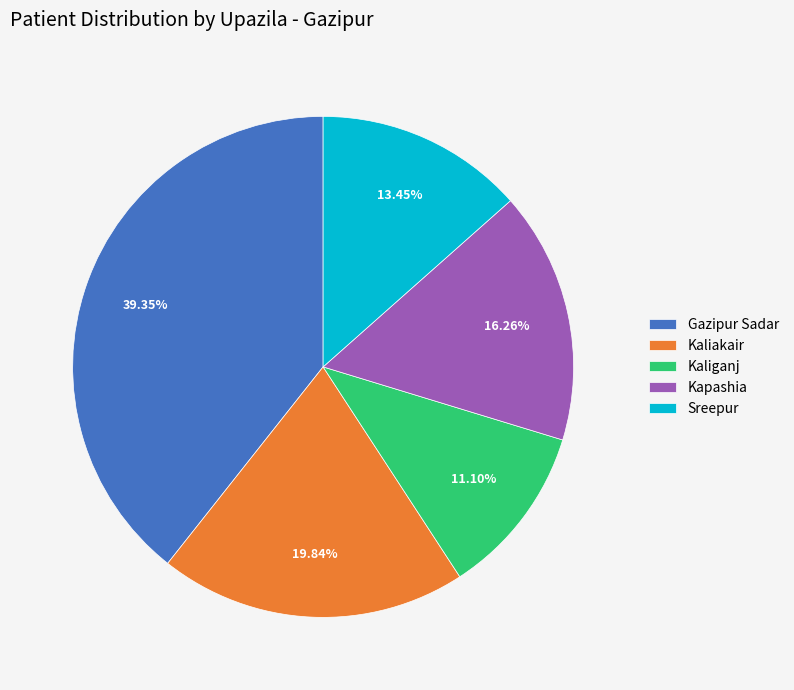

What percentage is the Kaliakair slice, to the nearest percent?

20%